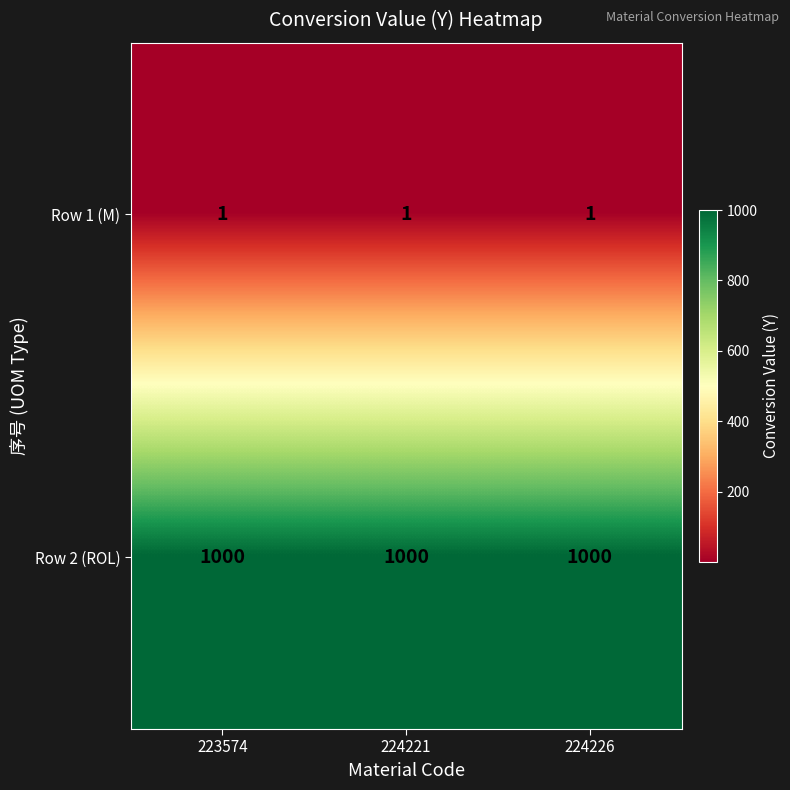

The value of Row 1 (M) at 223574 is 2. True or false?

False